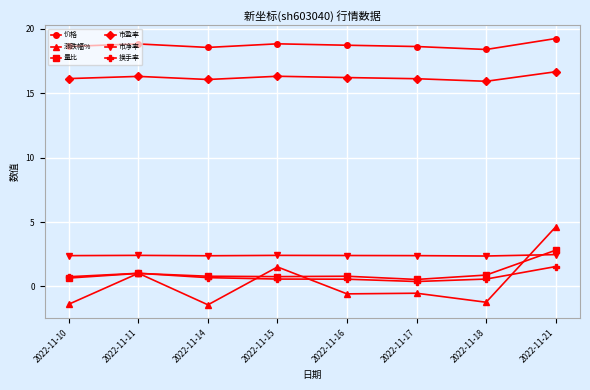

Between 2022-11-11 and 2022-11-18, which series saw the biggest shift?

涨跌幅%